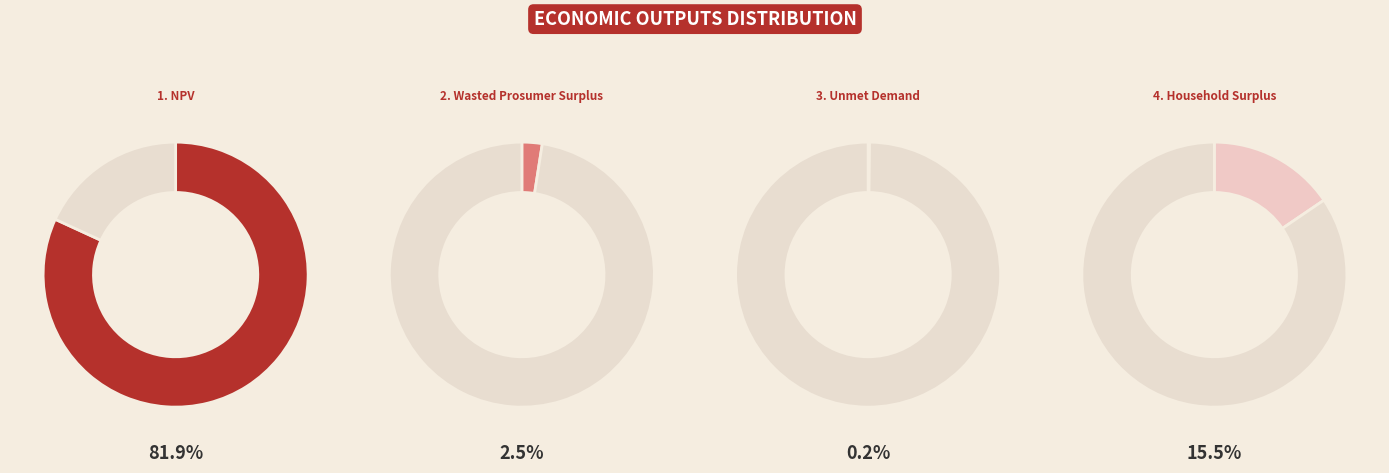

To the nearest percent, what is the difference between the largest and smallest slice percentages?

82%